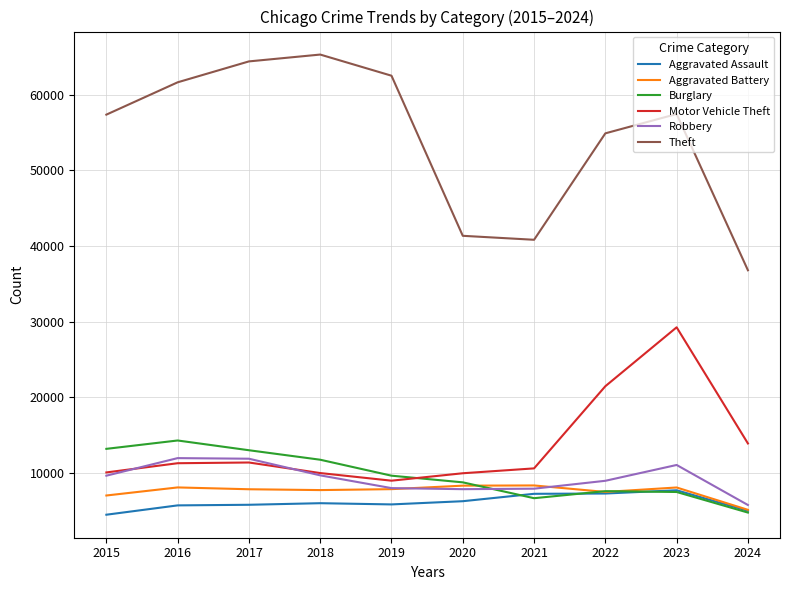

True or false: Motor Vehicle Theft has a value of 3986 at 2024.

False